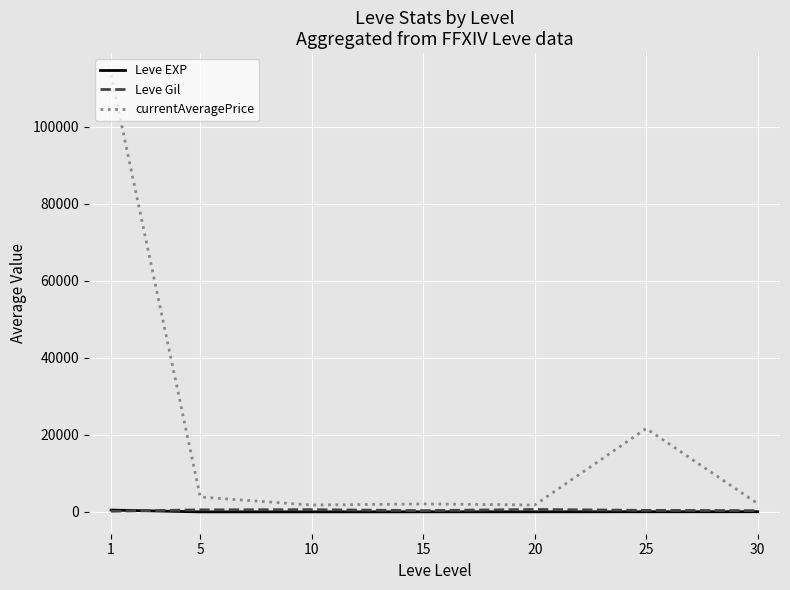

Between 5 and 25, which series saw the biggest shift?

currentAveragePrice